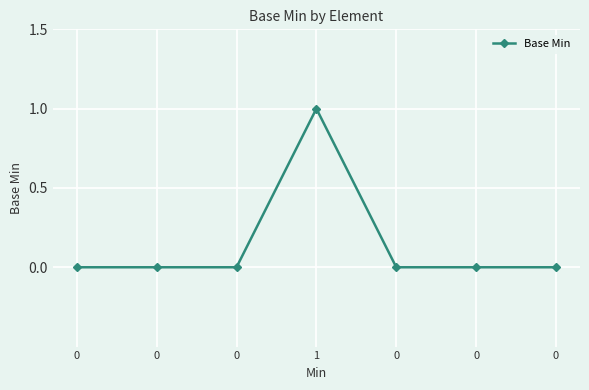

The chart shows a value of 1 at 0. True or false?

False